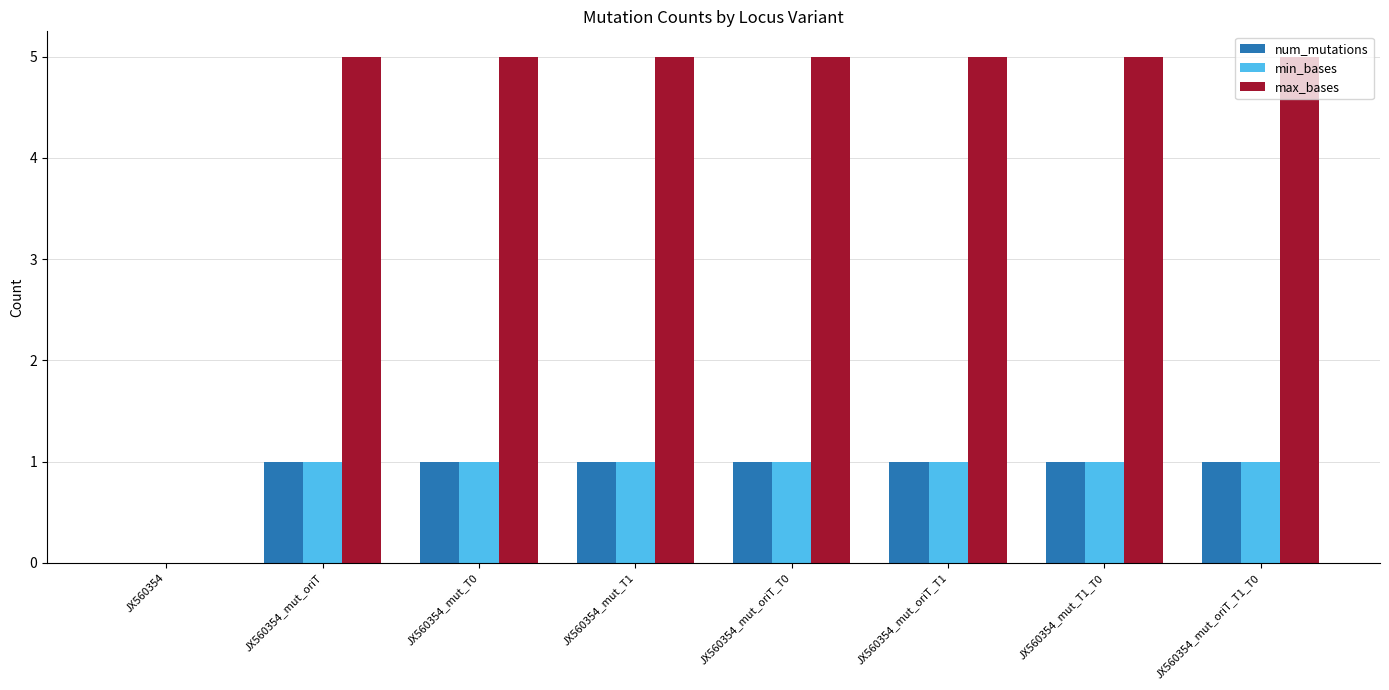

Which series has the largest total across all categories?

max_bases